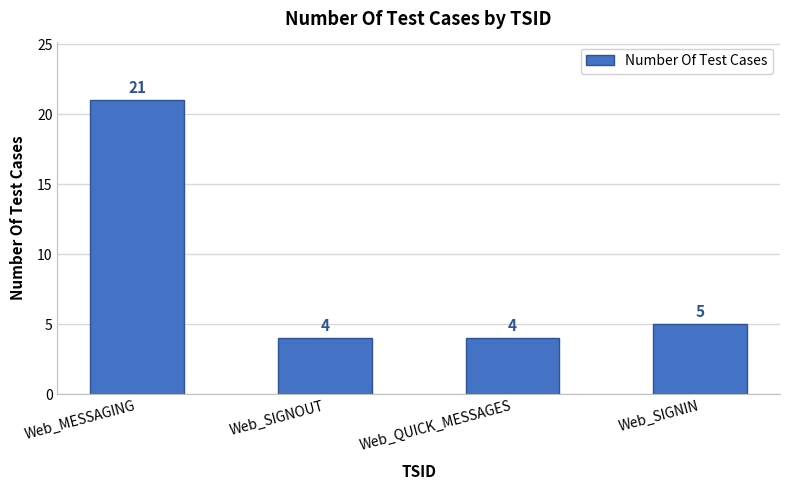

The chart shows a value of 21 at Web_MESSAGING. True or false?

True